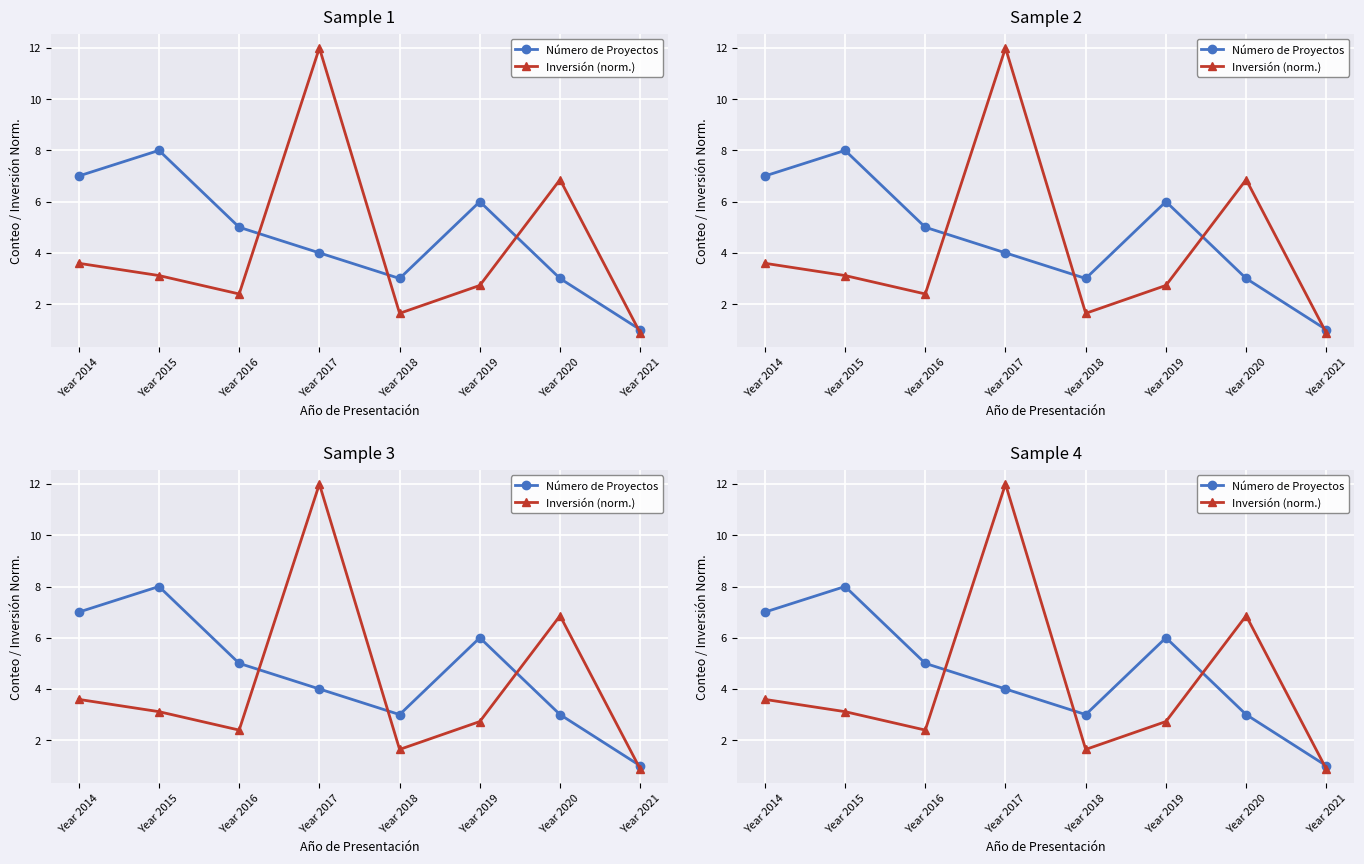

Reading left to right, what are all the values shown in this chart?

Número de Proyectos: 7.0	8.0	5.0	4.0	3.0	6.0	3.0	1.0
Inversión (norm.): 3.6	3.1	2.4	12.0	1.6	2.7	6.9	0.9